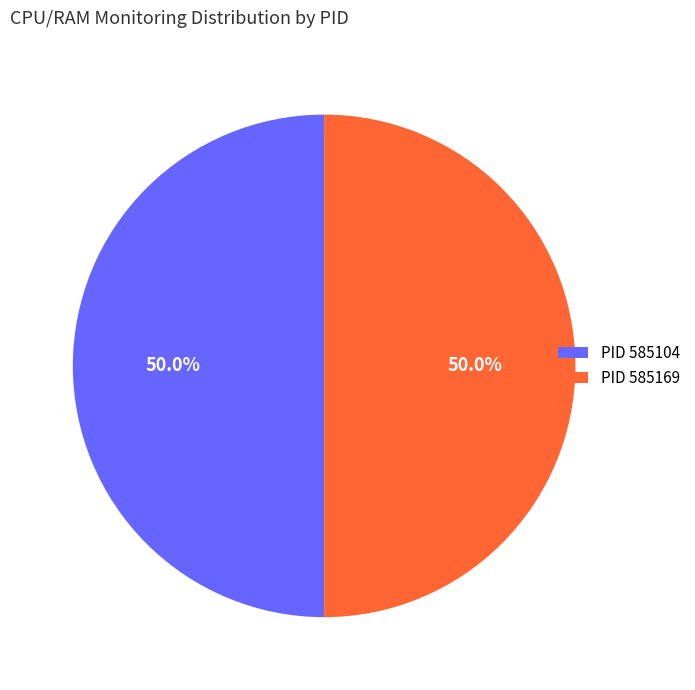

Combined, what portion of the pie is PID 585104 and PID 585169?

100.0%